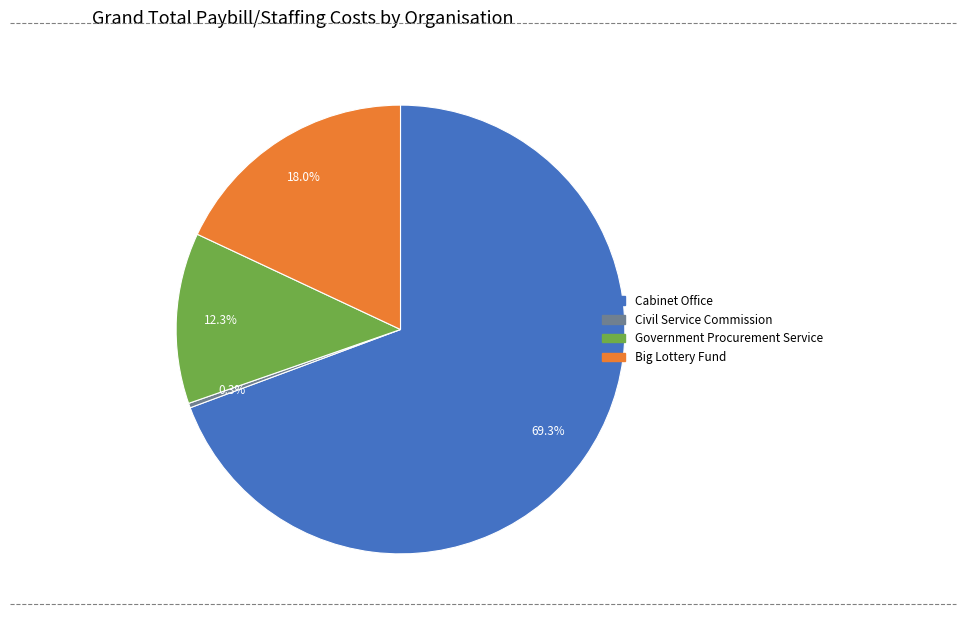

To the nearest percent, what is the average slice percentage?

25%